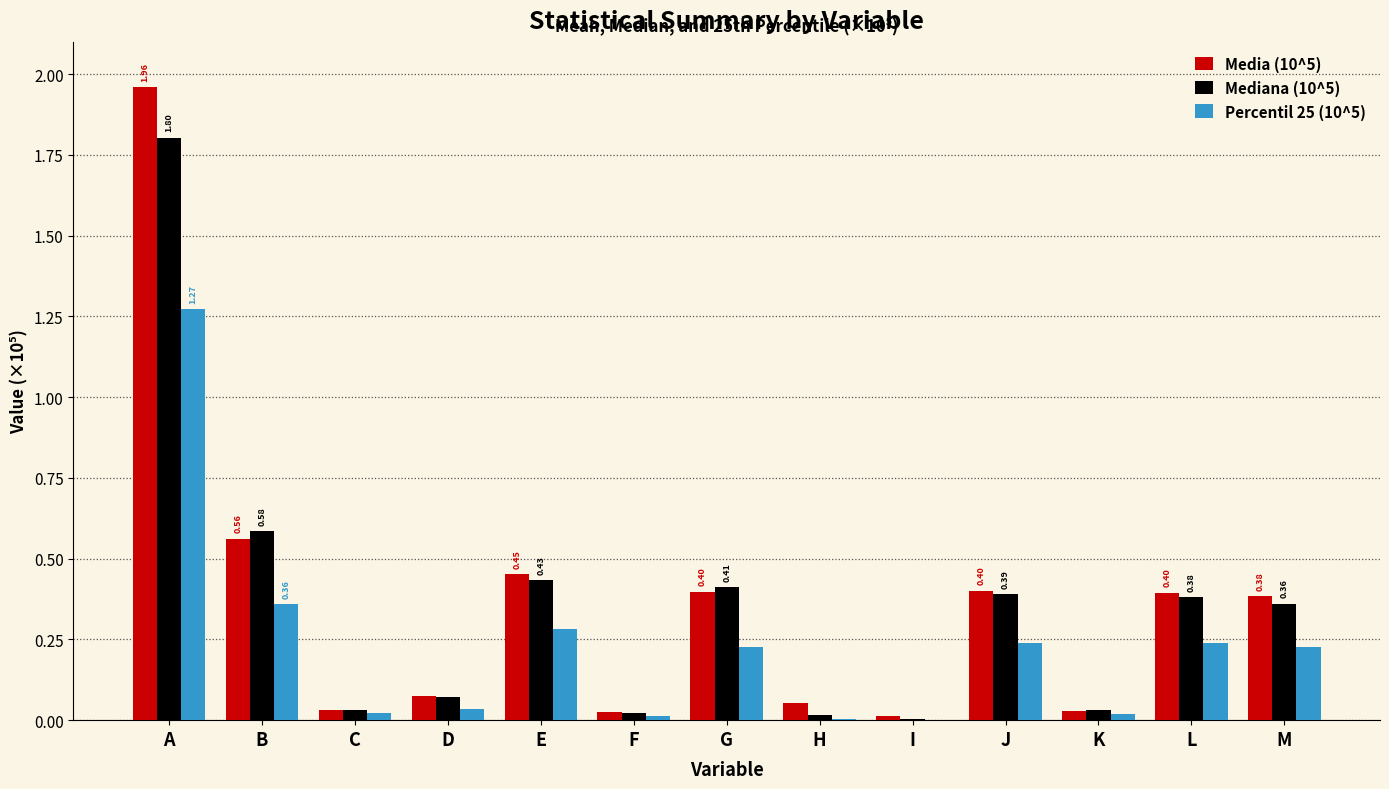

Which category has the highest value in the Percentil 25 (10^5) series?

A